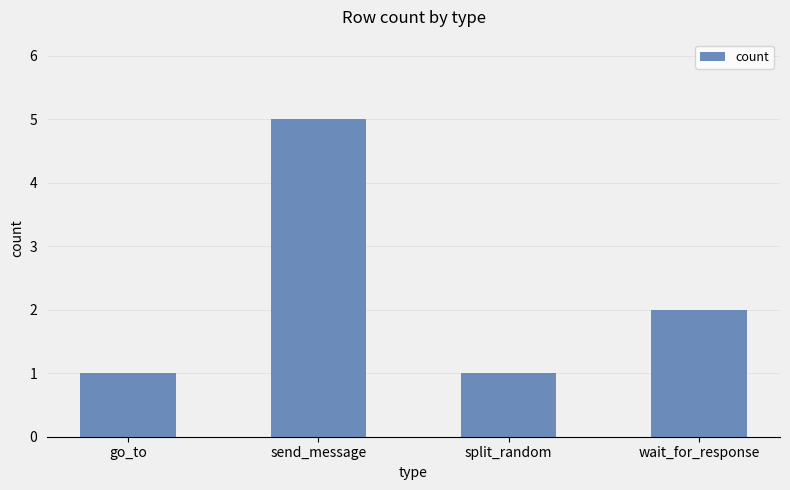

Approximately how many times larger is the value at send_message compared to wait_for_response?

2.5